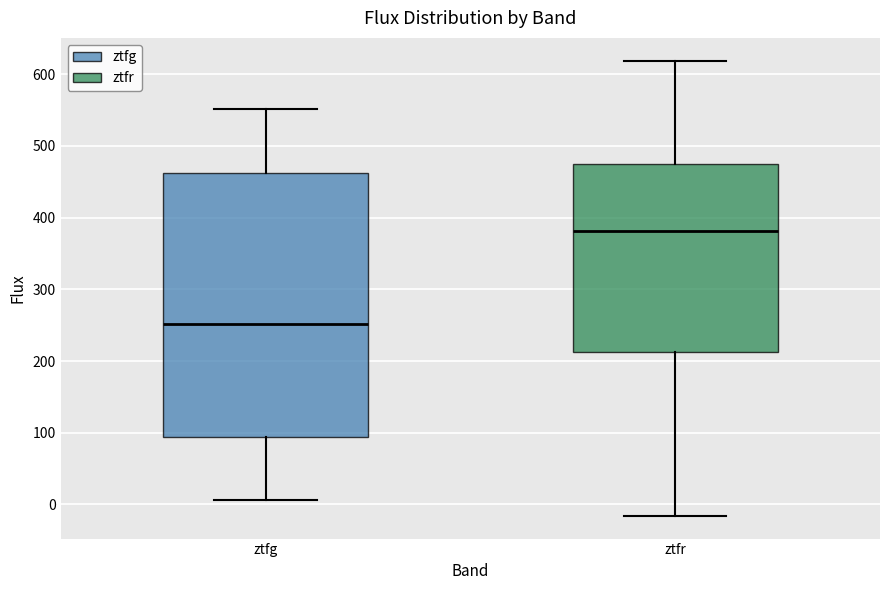

Which box is the tallest, from its lower edge to its upper edge?

ztfg